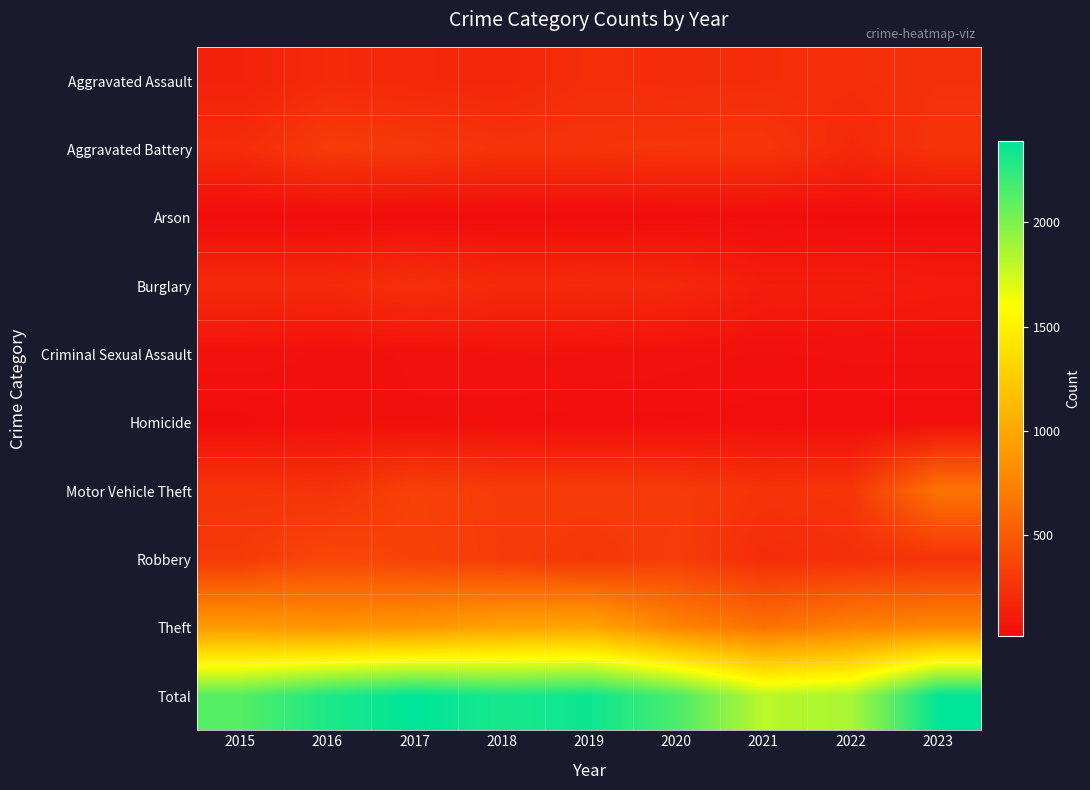

Reading left to right, transcribe all the data shown in this chart.

Aggravated Assault: 2015=147	2016=203	2017=189	2018=176	2019=223	2020=211	2021=217	2022=224	2023=240
Aggravated Battery: 2015=213	2016=308	2017=290	2018=258	2019=260	2020=272	2021=277	2022=194	2023=259
Arson: 2015=15	2016=16	2017=15	2018=16	2019=14	2020=22	2021=21	2022=16	2023=18
Burglary: 2015=201	2016=200	2017=240	2018=199	2019=202	2020=192	2021=118	2022=121	2023=103
Criminal Sexual Assault: 2015=52	2016=38	2017=43	2018=59	2019=55	2020=46	2021=40	2022=45	2023=44
Homicide: 2015=18	2016=38	2017=41	2018=32	2019=26	2020=31	2021=28	2022=23	2023=26
Motor Vehicle Theft: 2015=271	2016=254	2017=342	2018=307	2019=311	2020=305	2021=254	2022=270	2023=655
Robbery: 2015=297	2016=380	2017=350	2018=310	2019=274	2020=319	2021=212	2022=233	2023=256
Theft: 2015=910	2016=861	2017=882	2018=959	2019=986	2020=759	2021=643	2022=740	2023=782
Total: 2015=2124	2016=2298	2017=2392	2018=2316	2019=2351	2020=2157	2021=1810	2022=1866	2023=2383